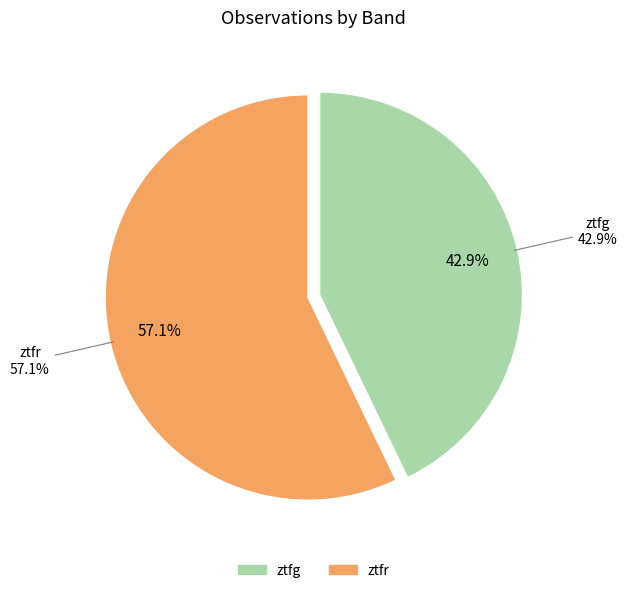

To the nearest percent, what is the difference between the largest and smallest slice percentages?

14%